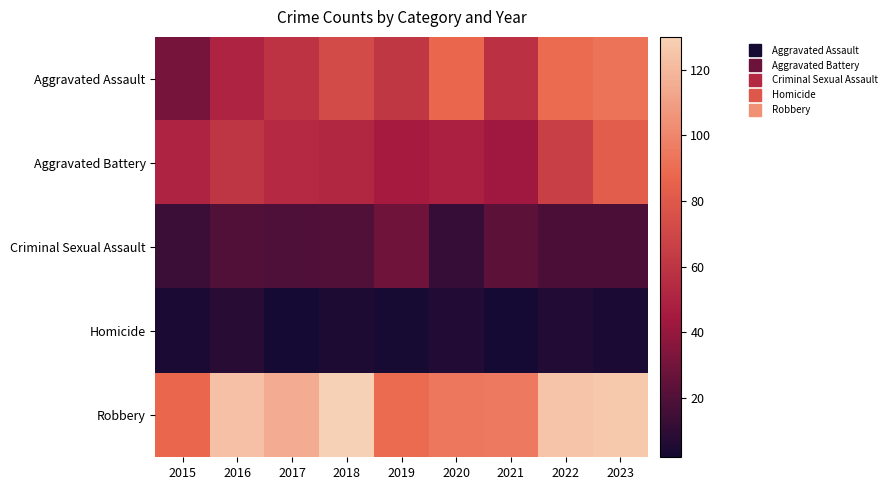

At which category is the sum across all series the highest?

2023